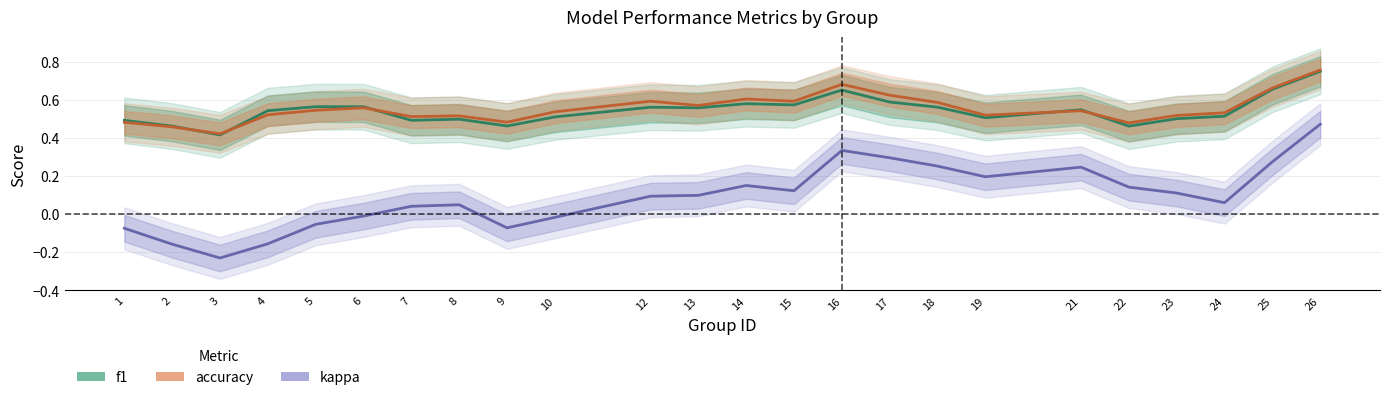

List the series in order of their peak value, highest first.

accuracy, f1, kappa